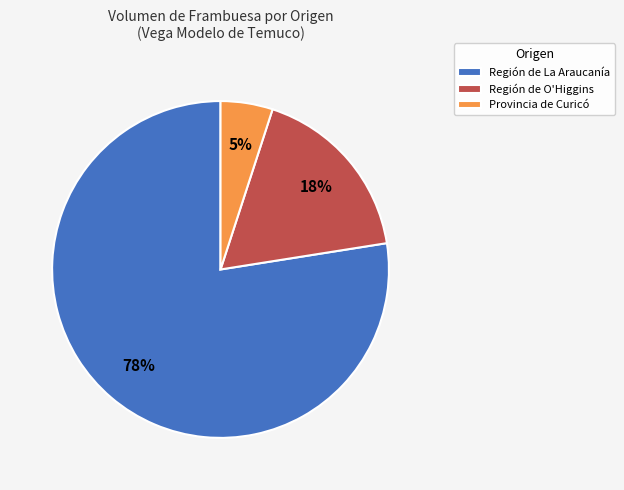

To the nearest percent, what percentage of the pie is Región de La Araucanía?

78%